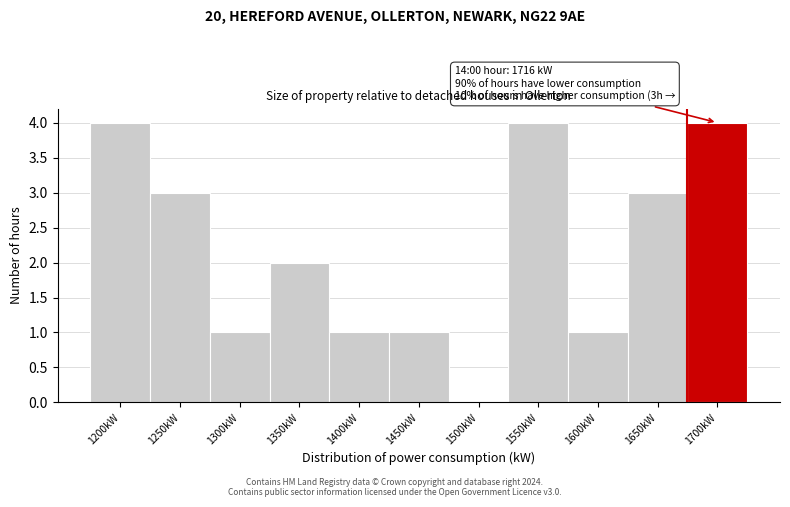

Reading left to right, transcribe all the data shown in this chart.

1200kW=4	1250kW=3	1300kW=1	1350kW=2	1400kW=1	1450kW=1	1500kW=0	1550kW=4	1600kW=1	1650kW=3	1700kW=4